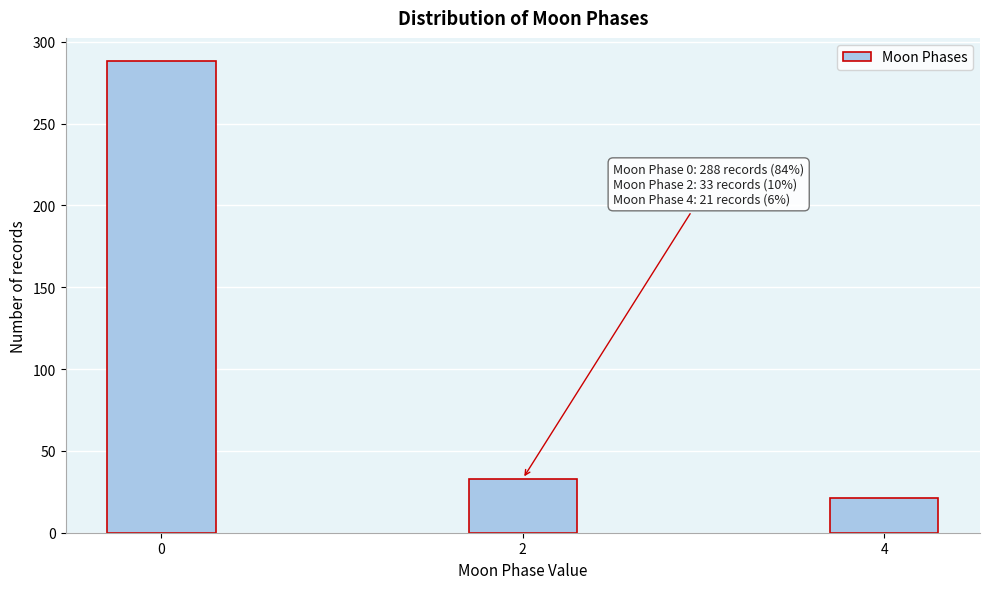

Reading right to left, extract all data points from this chart.

21	33	288